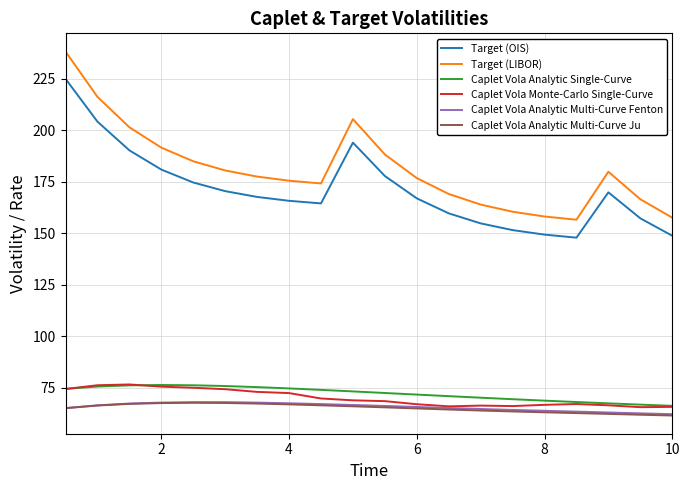

What is the greatest value displayed?

238.1